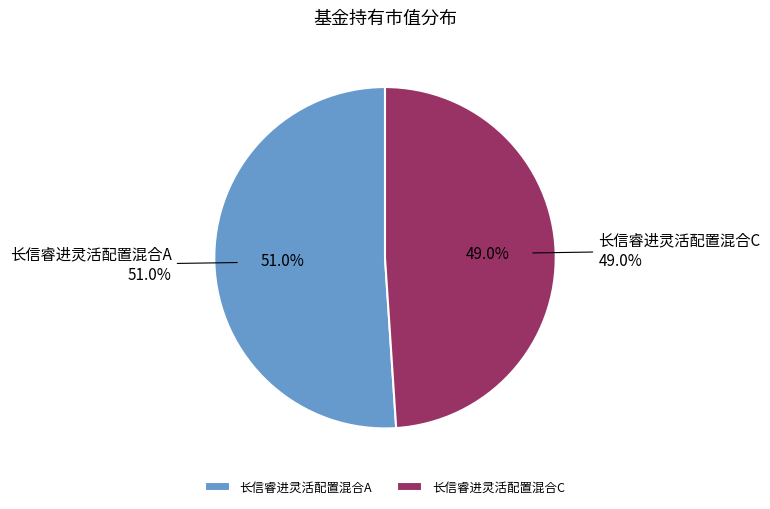

Count the number of slices in the pie.

2